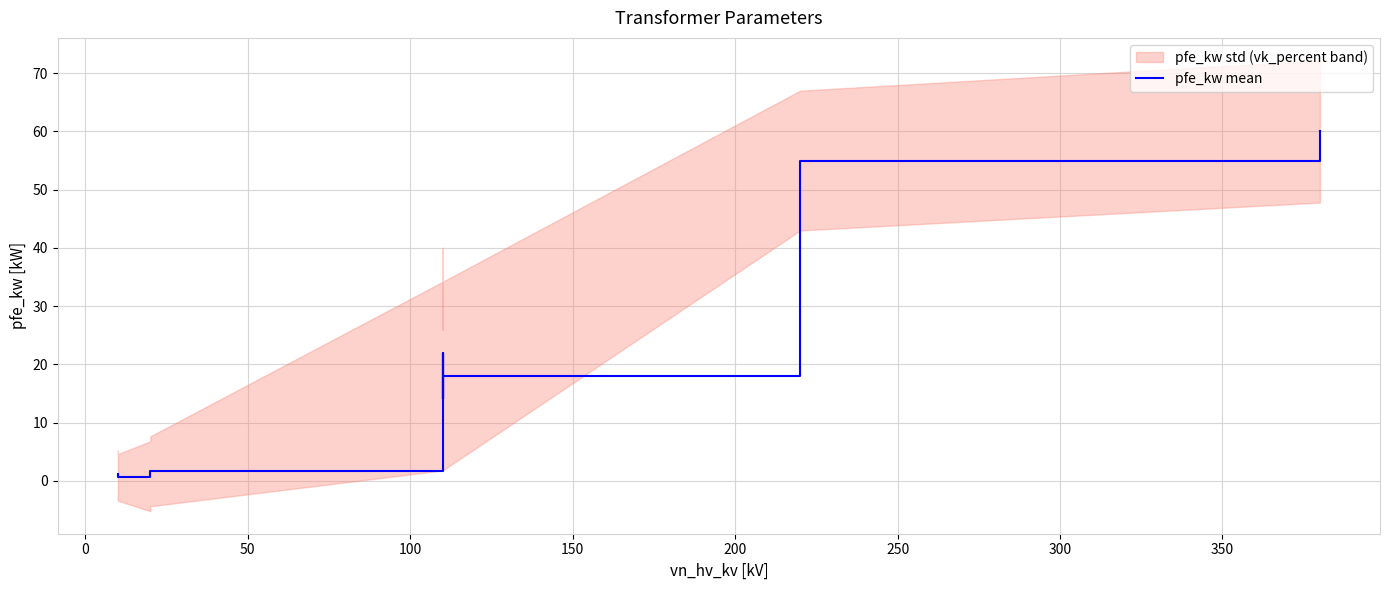

What is the difference between the maximum and minimum values?

59.4